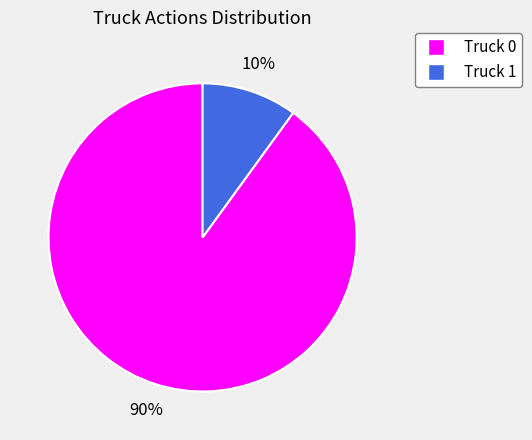

To the nearest percent, what is the difference between the Truck 0 and Truck 1 slice percentages?

80%